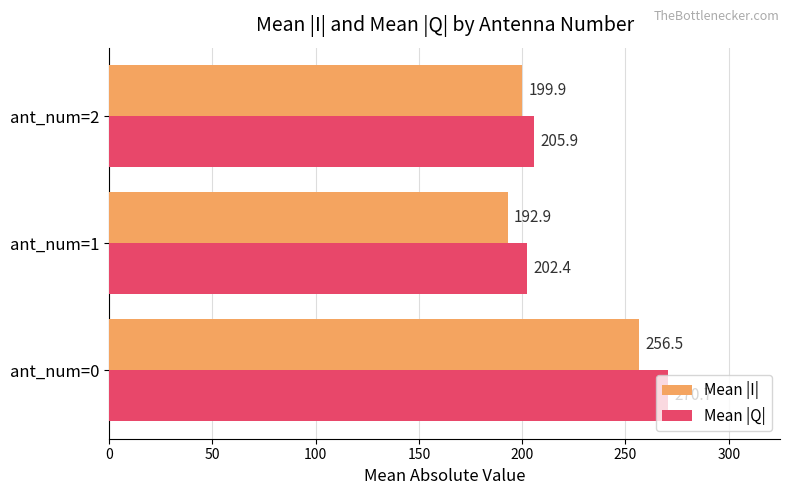

What value does the Mean |Q| series have at ant_num=2?

205.9